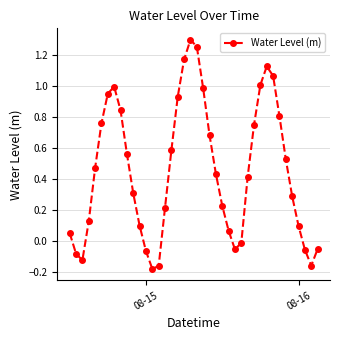

How many interior local peaks (higher than both neighbors) does the data have?

3